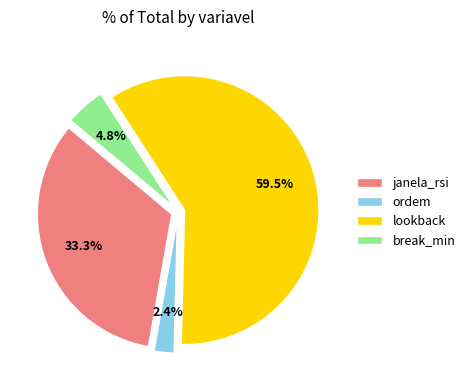

What is the ratio of the value at break_min to the value at ordem?

2.0